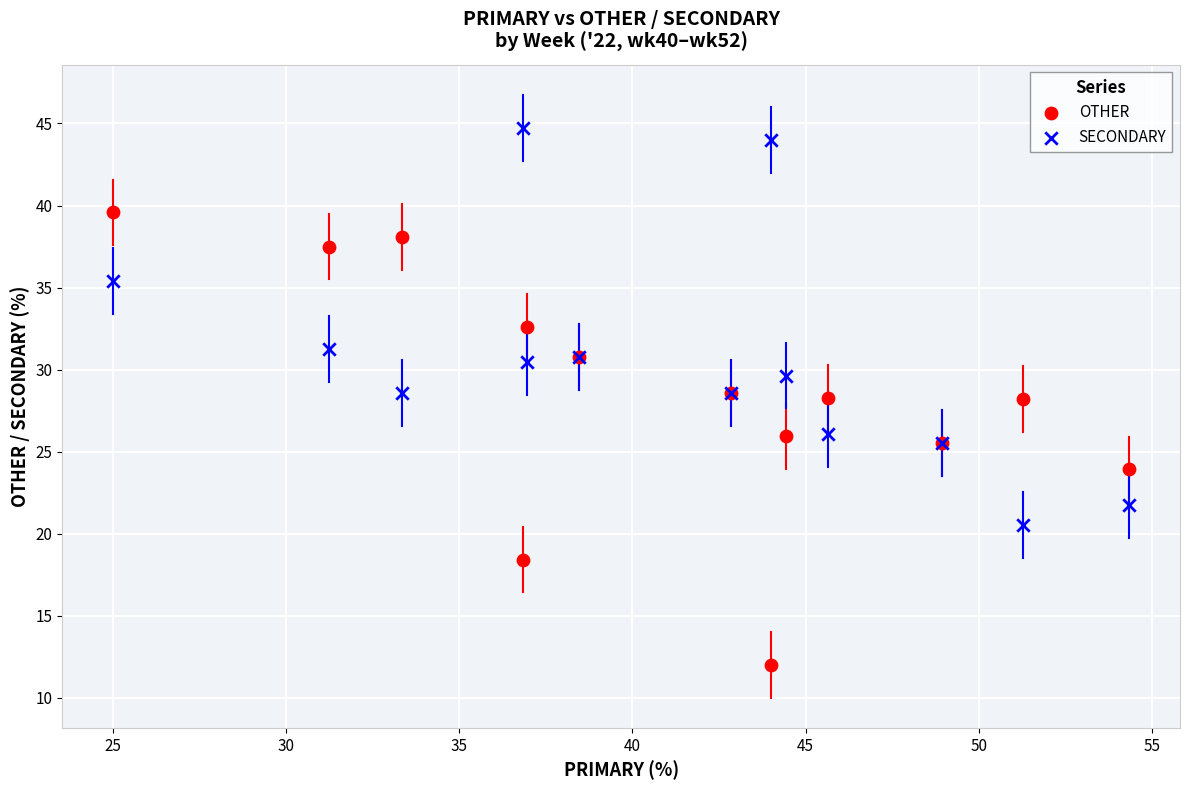

What are all the series names shown in the legend?

OTHER, SECONDARY